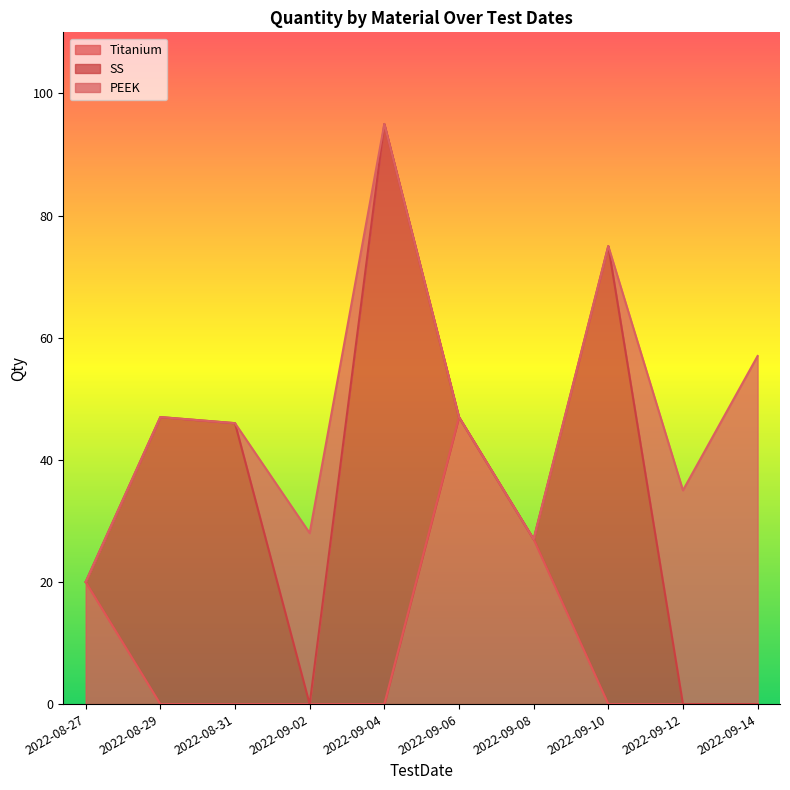

Reading right to left, what are all the values shown in this chart?

Titanium: 2022-09-14=0	2022-09-12=0	2022-09-10=0	2022-09-08=27	2022-09-06=47	2022-09-04=0	2022-09-02=0	2022-08-31=0	2022-08-29=0	2022-08-27=20
SS: 2022-09-14=0	2022-09-12=0	2022-09-10=75	2022-09-08=0	2022-09-06=0	2022-09-04=95	2022-09-02=0	2022-08-31=46	2022-08-29=47	2022-08-27=0
PEEK: 2022-09-14=57	2022-09-12=35	2022-09-10=0	2022-09-08=0	2022-09-06=0	2022-09-04=0	2022-09-02=28	2022-08-31=0	2022-08-29=0	2022-08-27=0